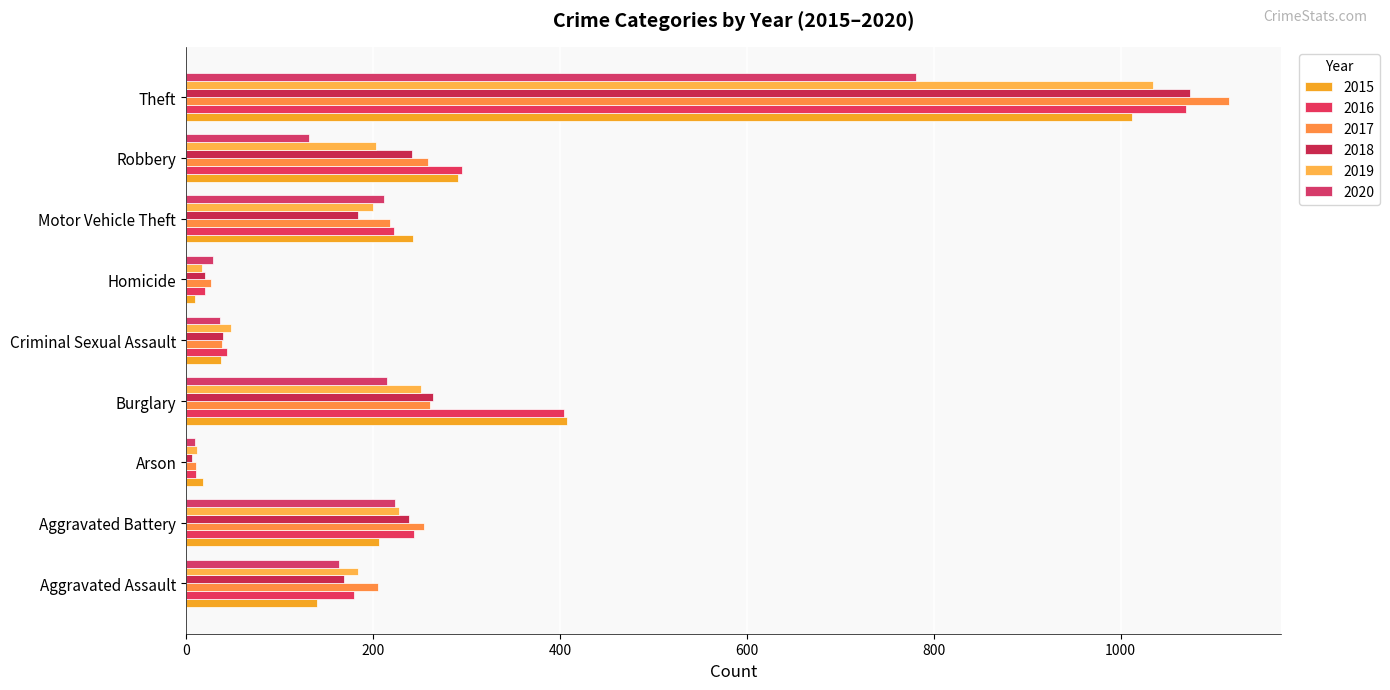

Is it true that 2018 equals 9 at Criminal Sexual Assault?

False